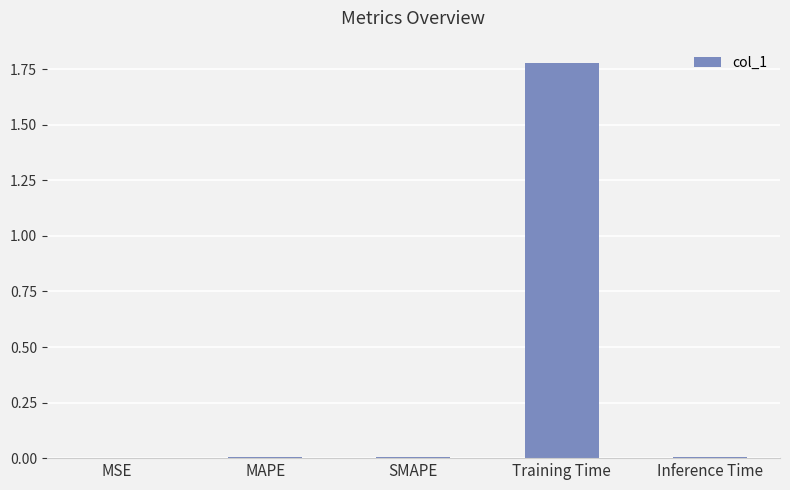

Is it true that the value at Inference Time is 0.0?

True